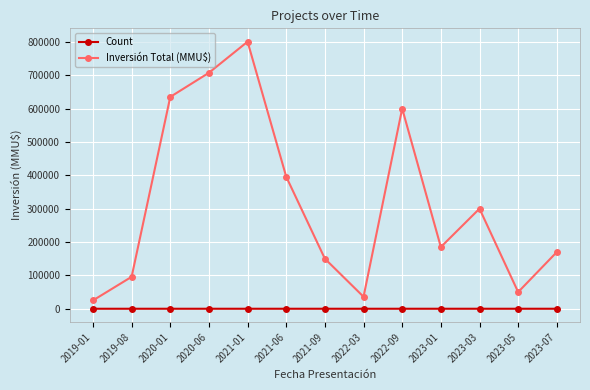

Rank the series by their maximum value, from lowest to highest.

Count, Inversión Total (MMU$)